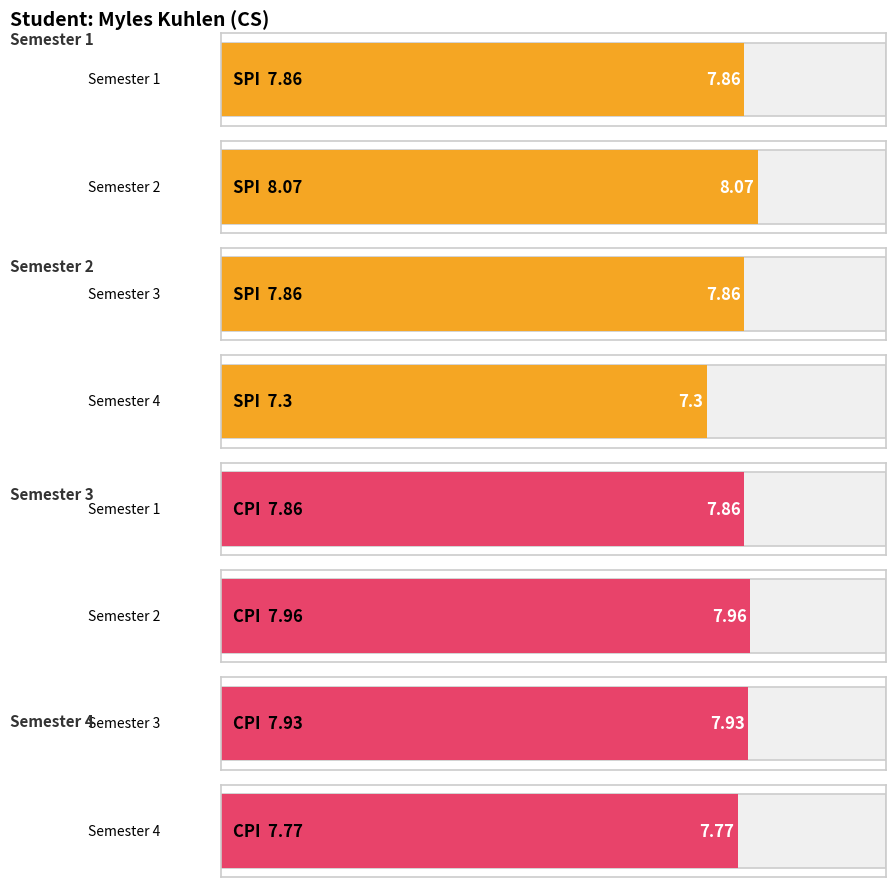

What is the smallest value displayed?

7.3